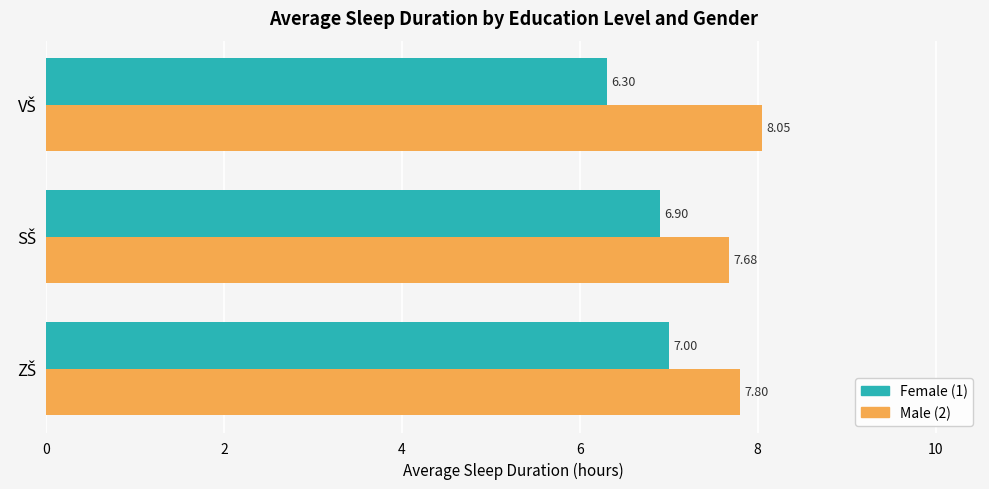

List the series in order of their overall mean, lowest first.

Female (1), Male (2)